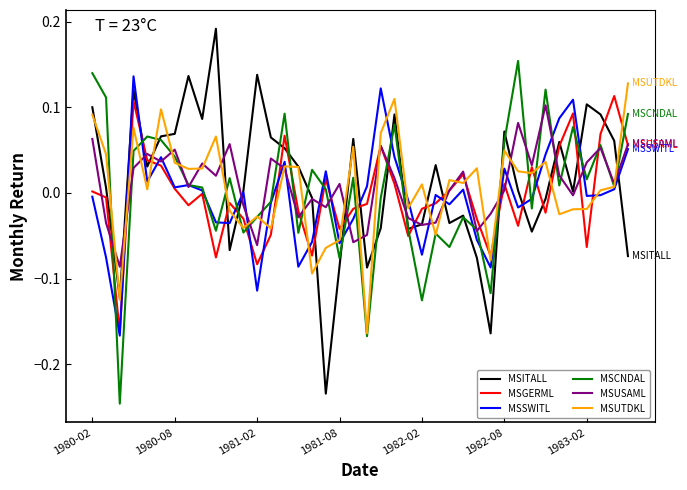

After their last crossing, which series has the higher values: MSGERML or MSUTDKL?

MSUTDKL